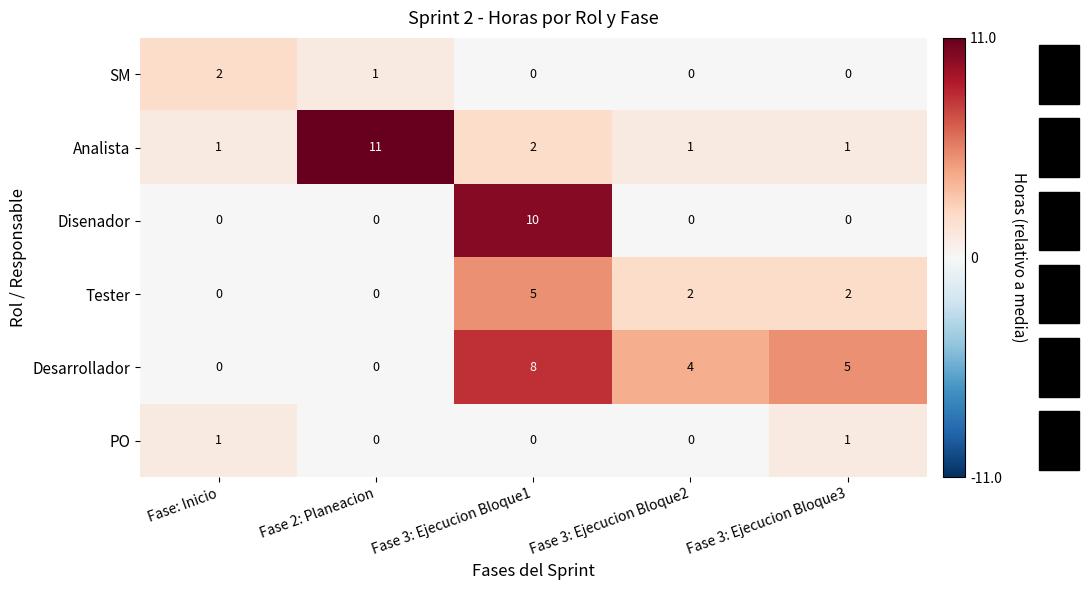

The value of PO at Fase 2: Planeacion is -1. True or false?

False